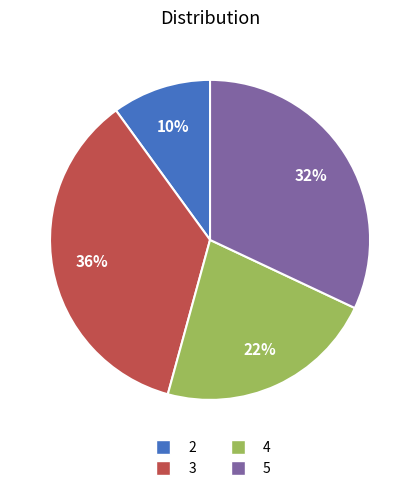

Rank the categories by value from lowest to highest.

2, 4, 5, 3